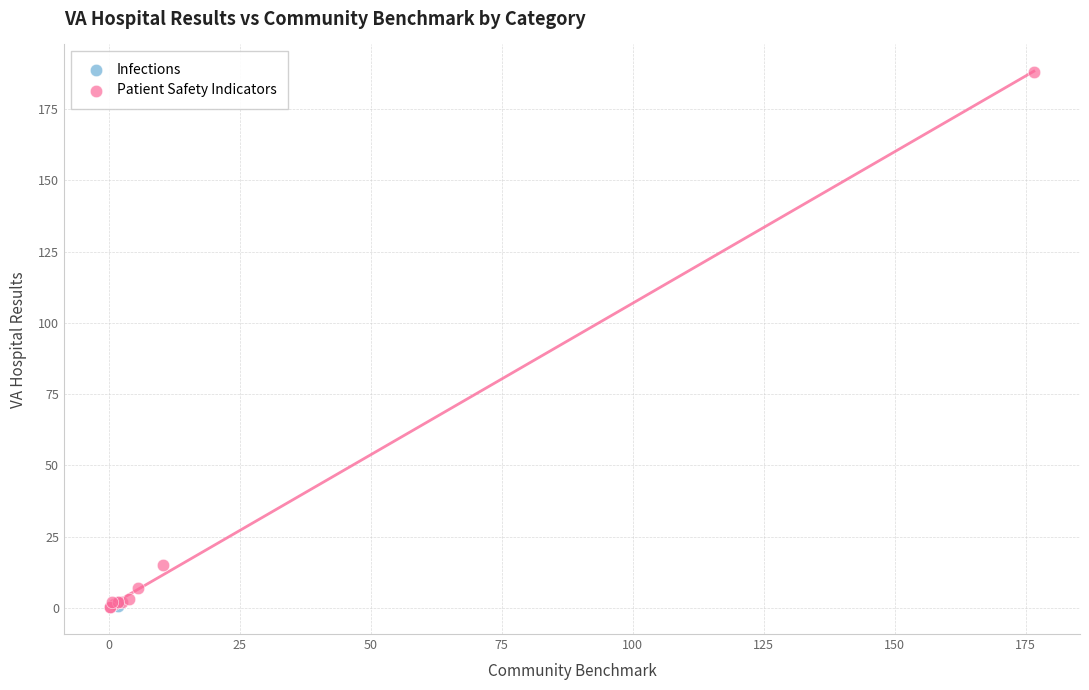

What are all the series names shown in the legend?

Infections, Patient Safety Indicators